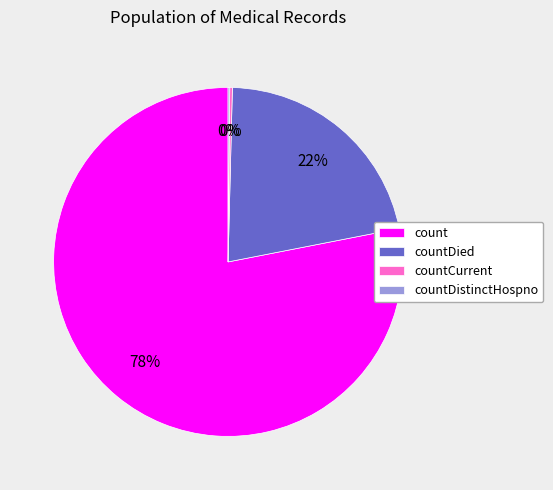

The count slice represents 87% of the pie. True or false?

False